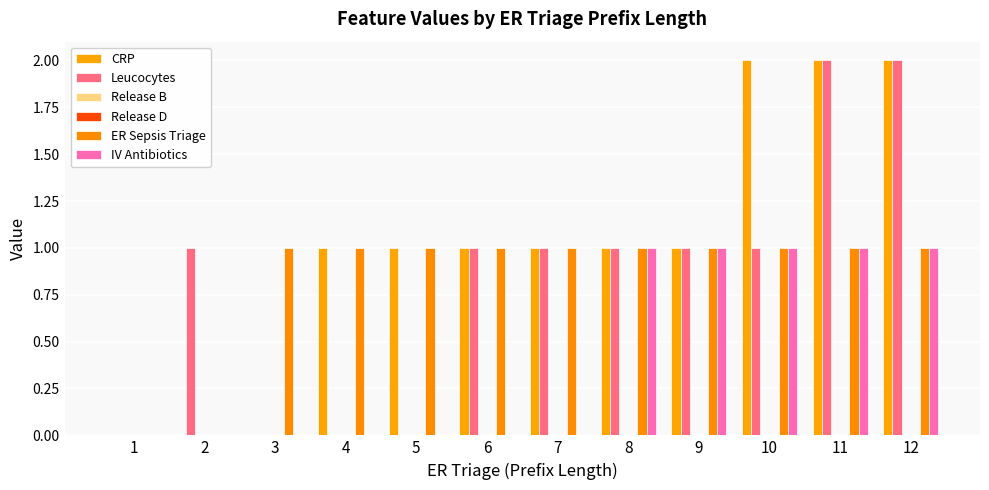

How many values in the CRP series exceed 1?

3